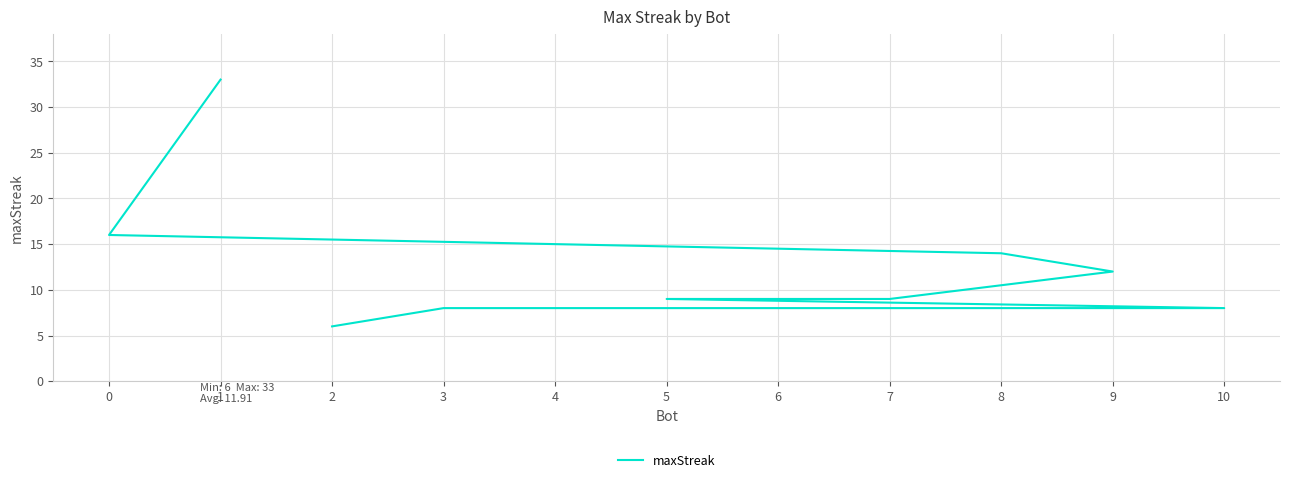

What is the label of the 2nd point from the right?

3